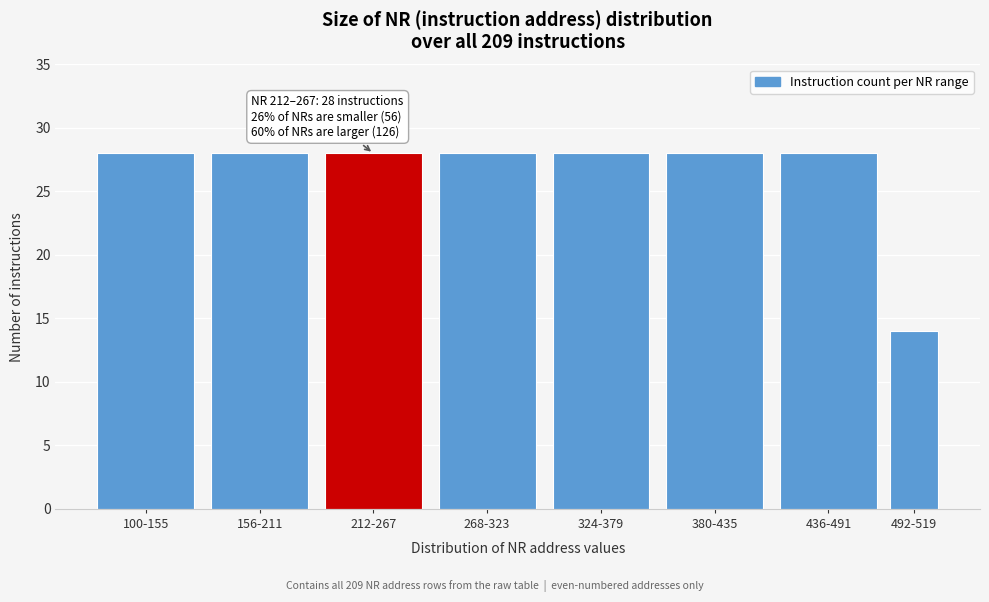

Reading right to left, what are all the values shown in this chart?

492-519=14	436-491=28	380-435=28	324-379=28	268-323=28	212-267=28	156-211=28	100-155=28